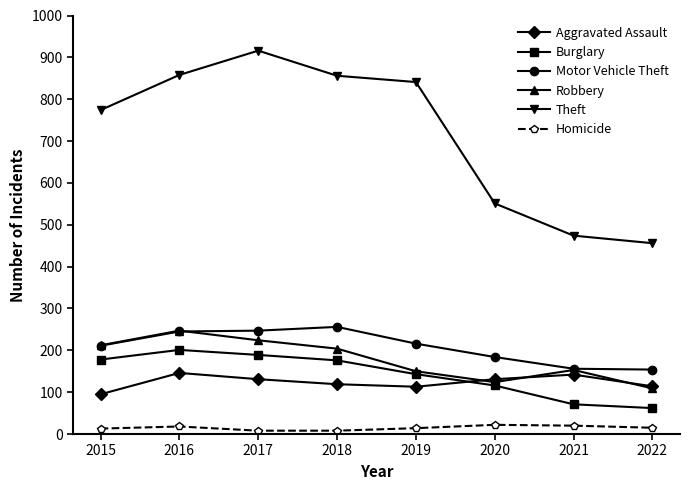

The Homicide series shows 8 at 2018. True or false?

True